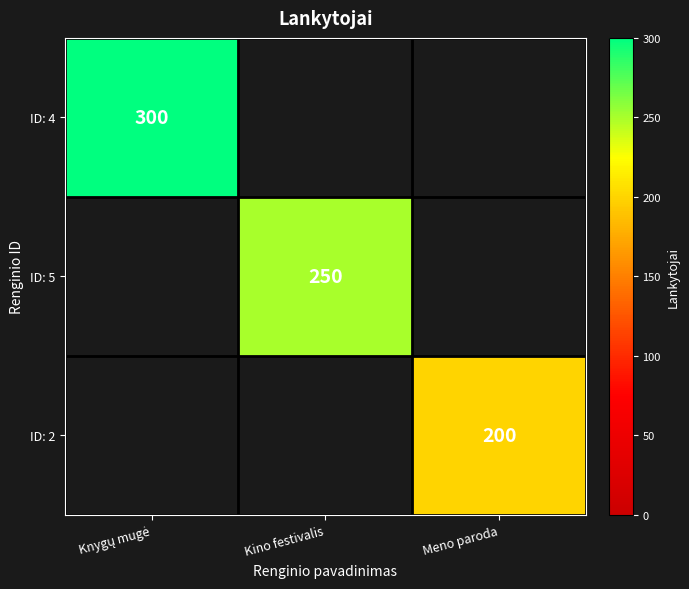

The value of ID: 5 at Kino festivalis is 331. True or false?

False